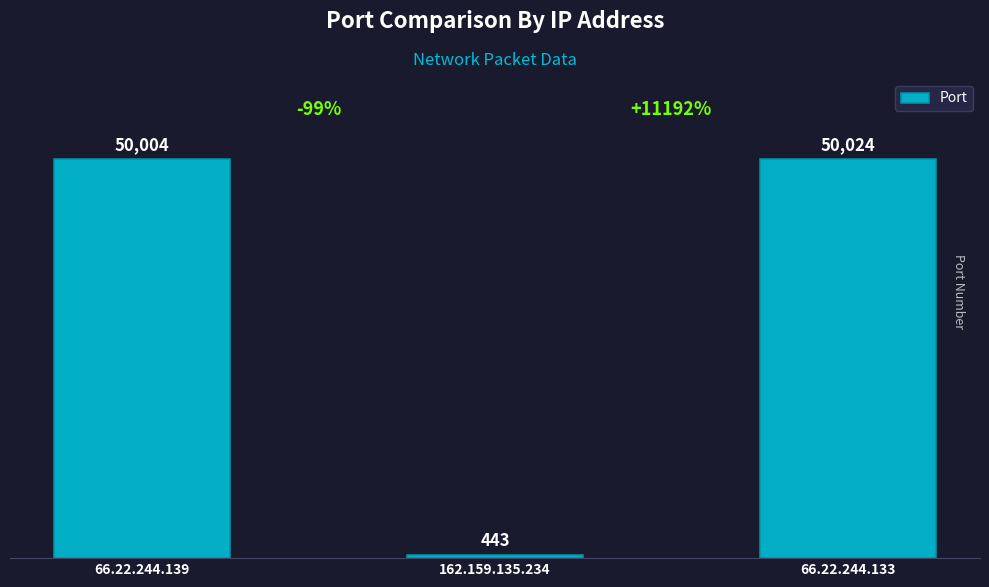

Which label corresponds to the largest value in the chart?

66.22.244.133